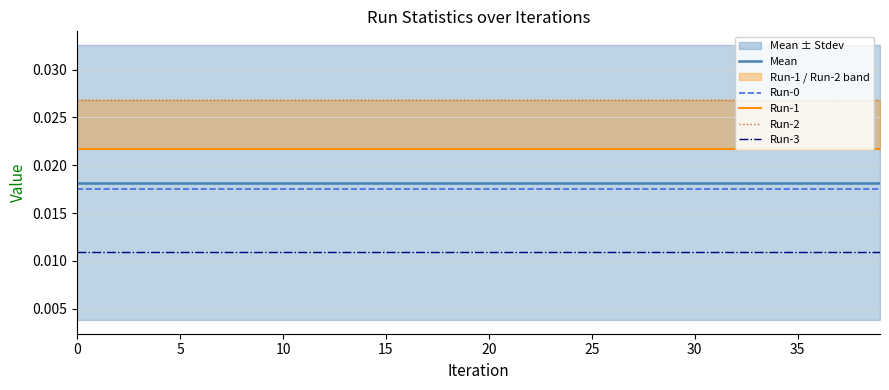

Count the number of categories in the chart.

40